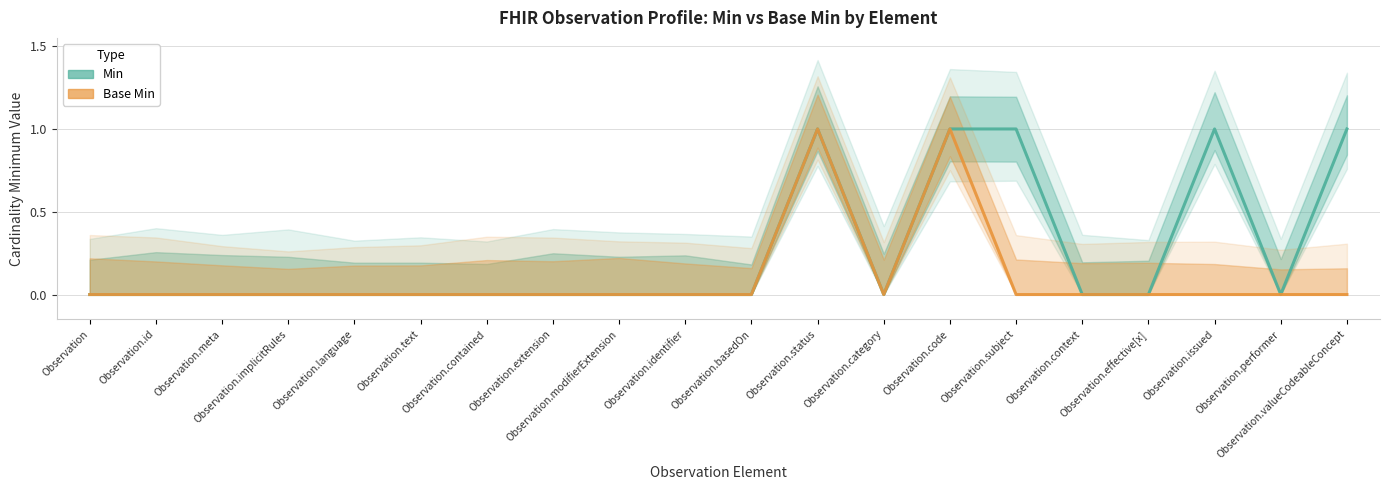

List the labels in order of Base Min value, smallest first.

Observation, Observation.id, Observation.meta, Observation.implicitRules, Observation.language, Observation.text, Observation.contained, Observation.extension, Observation.modifierExtension, Observation.identifier, Observation.basedOn, Observation.category, Observation.subject, Observation.context, Observation.effective[x], Observation.issued, Observation.performer, Observation.valueCodeableConcept, Observation.status, Observation.code